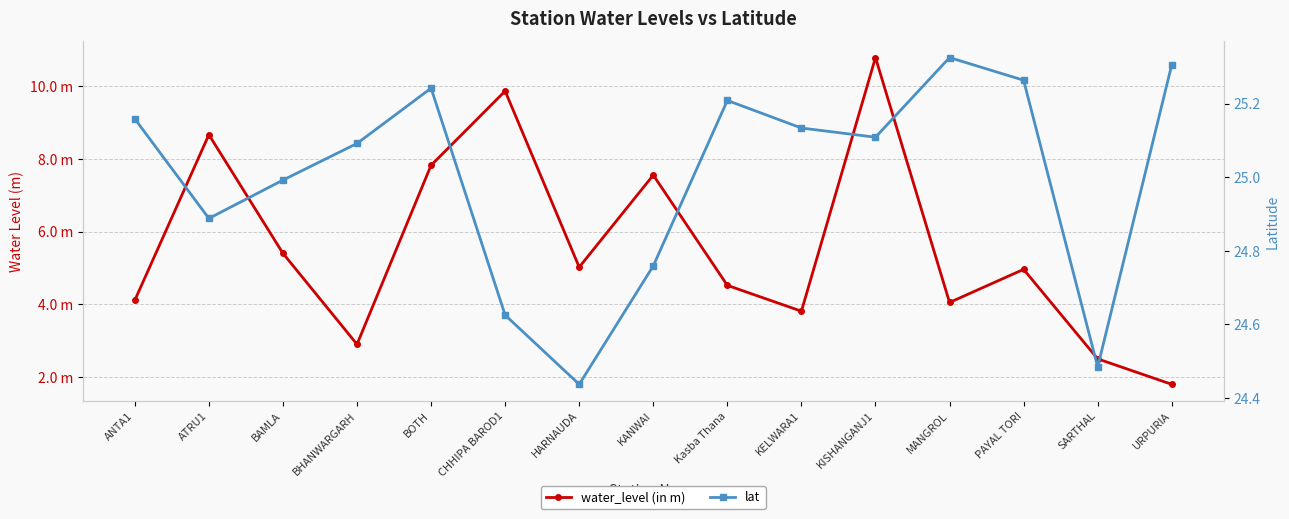

The value of lat at URPURIA is 34.3. True or false?

False